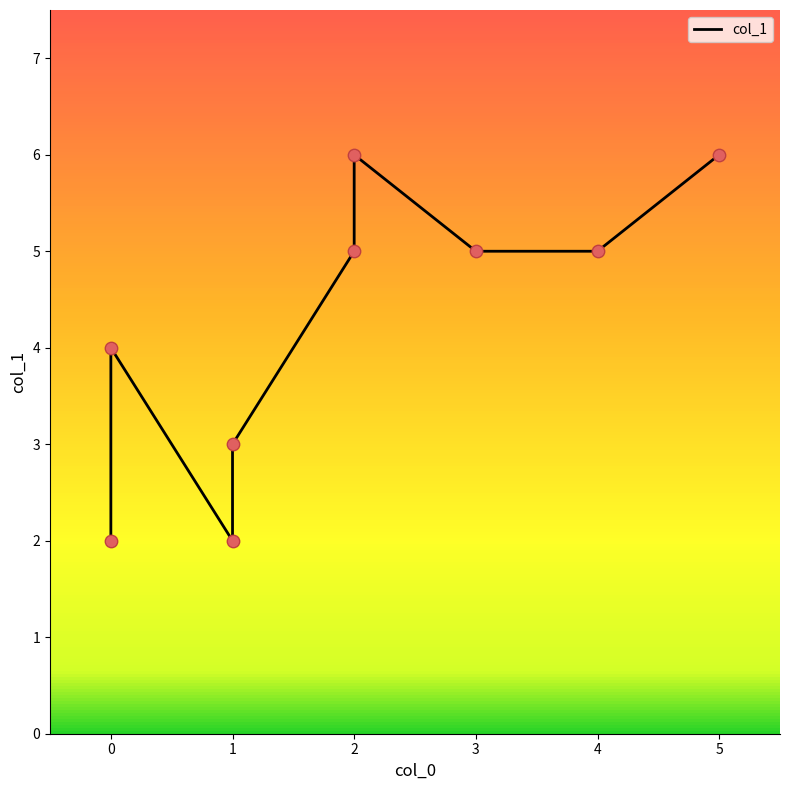

Approximately how many times larger is the value at 2 compared to 1?

2.5